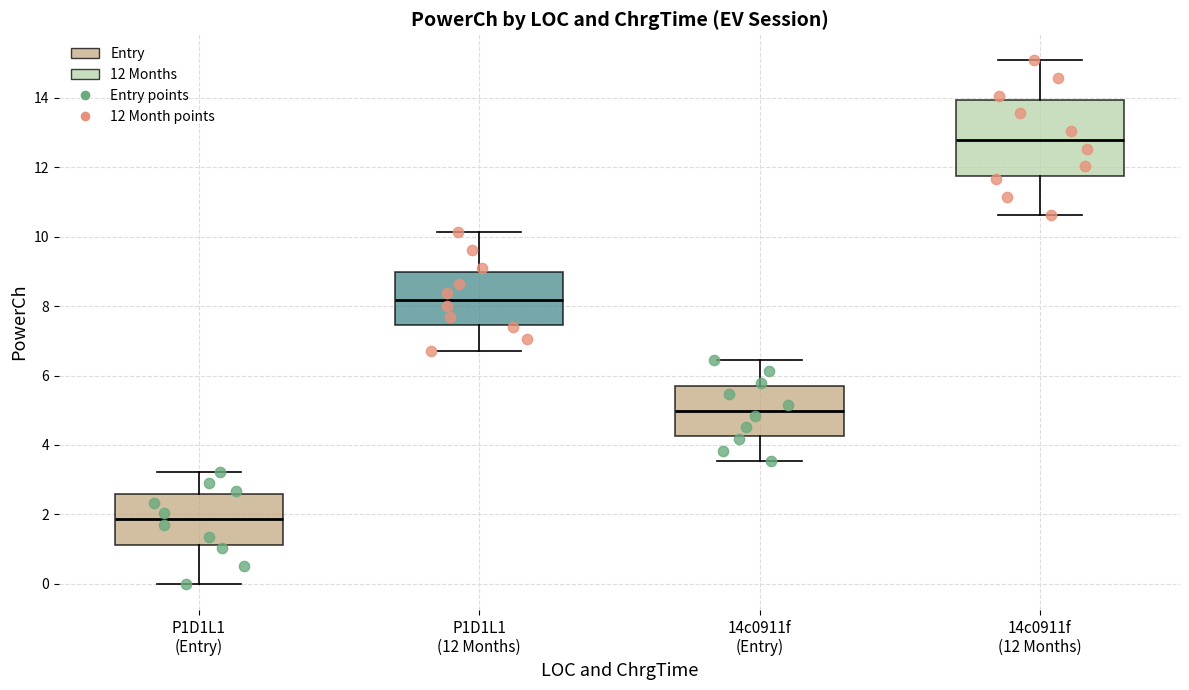

Reading left to right, transcribe this box plot: for each box, give where its median line is, the range the box spans, and where its two whiskers end, as read against the y-axis. The values are not printed on the chart, so give them approximately, as read against the axis.

P1D1L1 (Entry): median 1.8, box 1.2 to 2.6, whiskers 0.0 to 3.2
P1D1L1 (12 Months): median 8.2, box 7.4 to 9.0, whiskers 6.8 to 10.2
14c0911f (Entry): median 5.0, box 4.2 to 5.6, whiskers 3.6 to 6.4
14c0911f (12 Months): median 12.8, box 11.8 to 14.0, whiskers 10.6 to 15.0